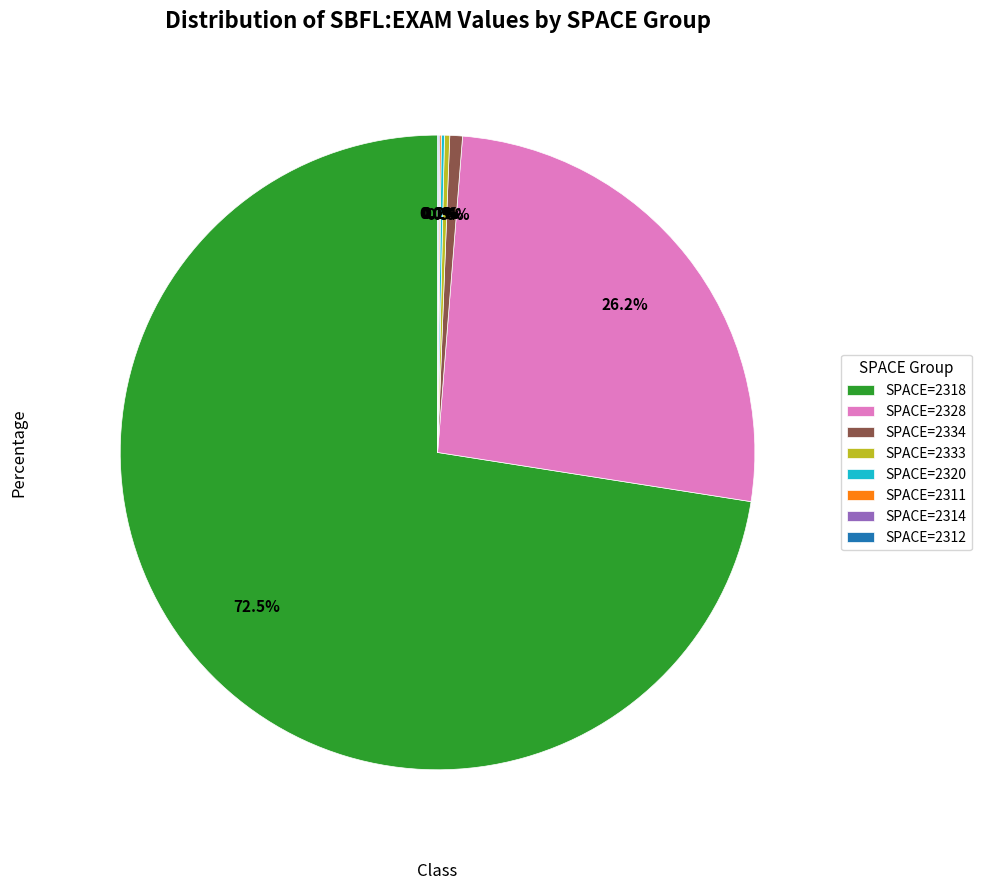

Which category has the biggest portion of the pie?

SPACE=2318